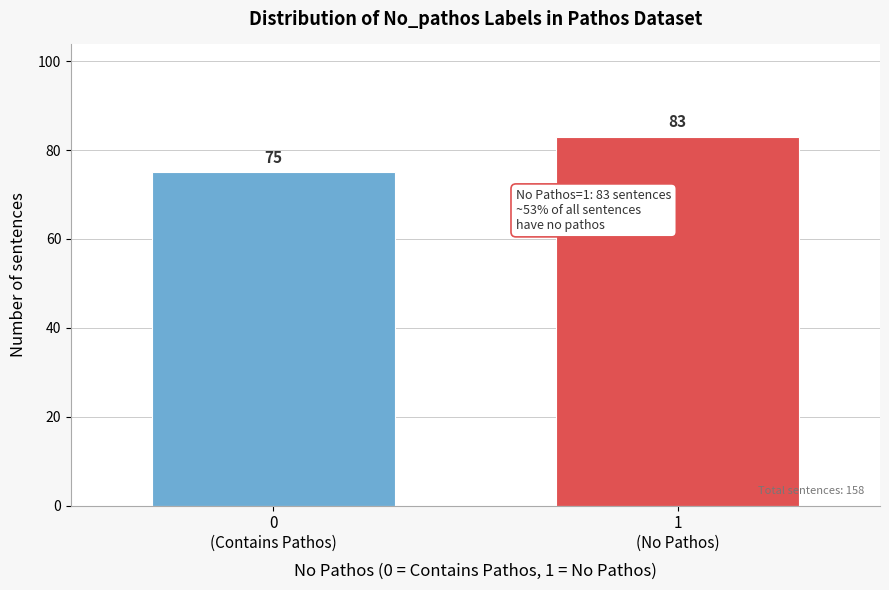

Reading left to right, extract all data points from this chart.

75	83